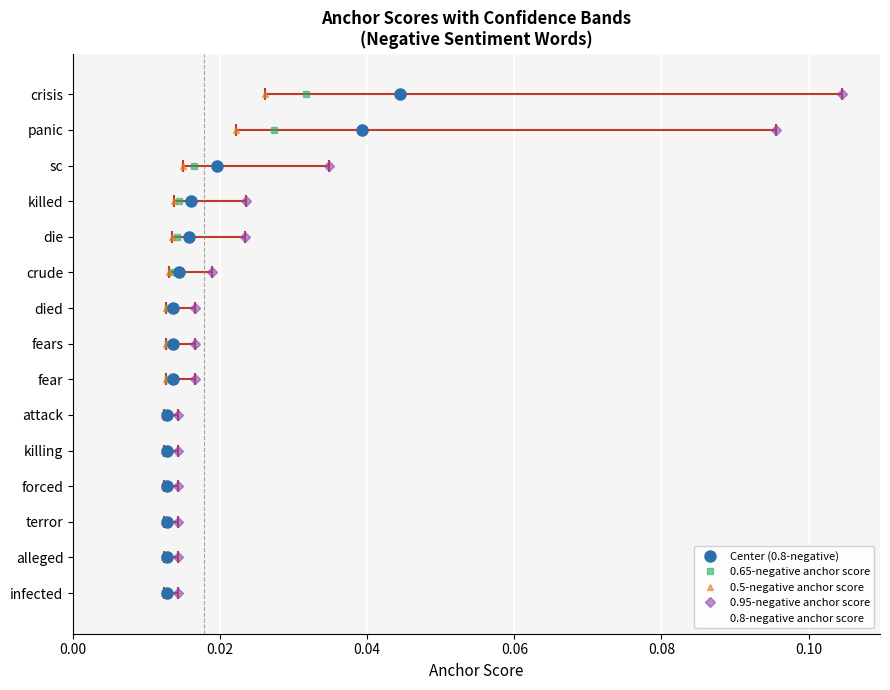

Count the number of data series in this chart.

5